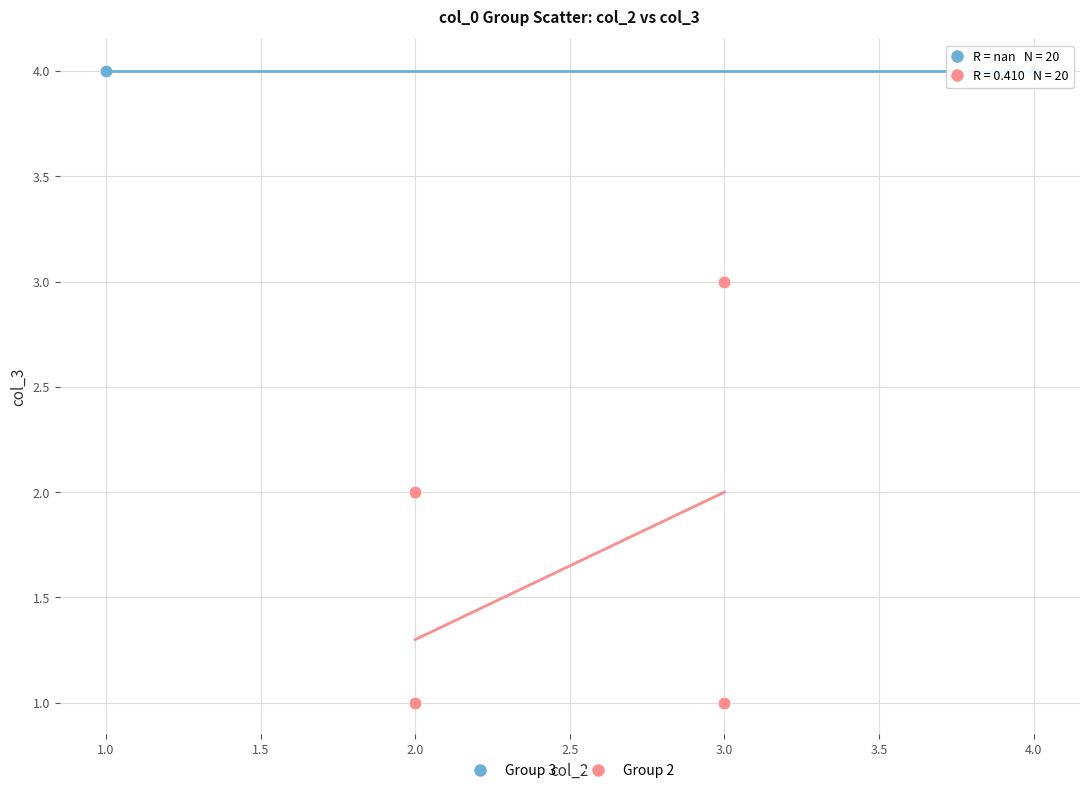

Which series contains the lowest Y value?

Group 2